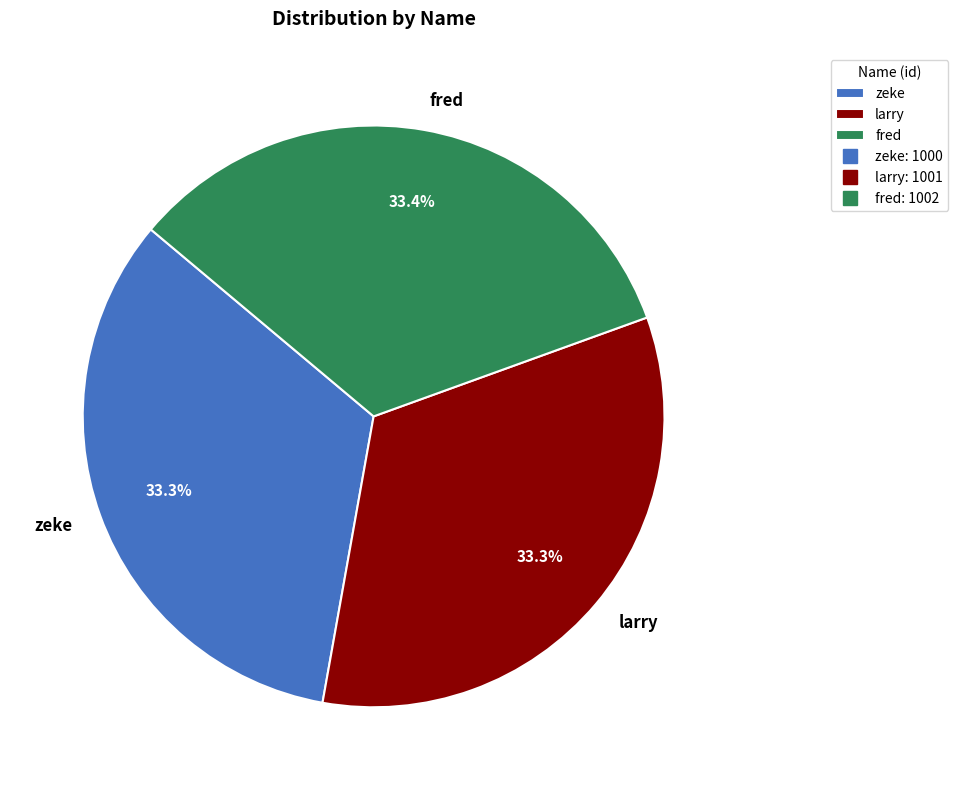

Is there a majority slice in this chart?

No